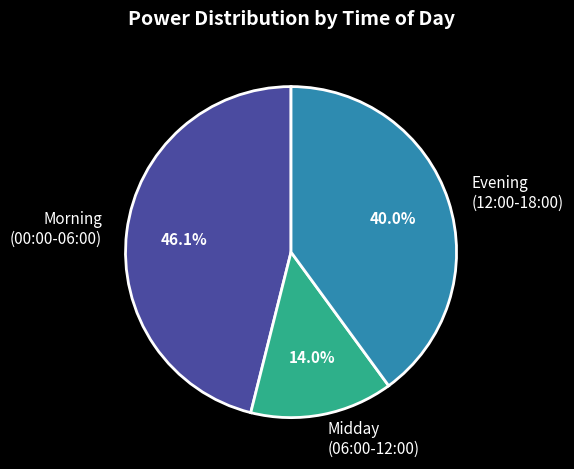

What is the ratio of the value at Morning (00:00-06:00) to the value at Evening (12:00-18:00)?

1.2